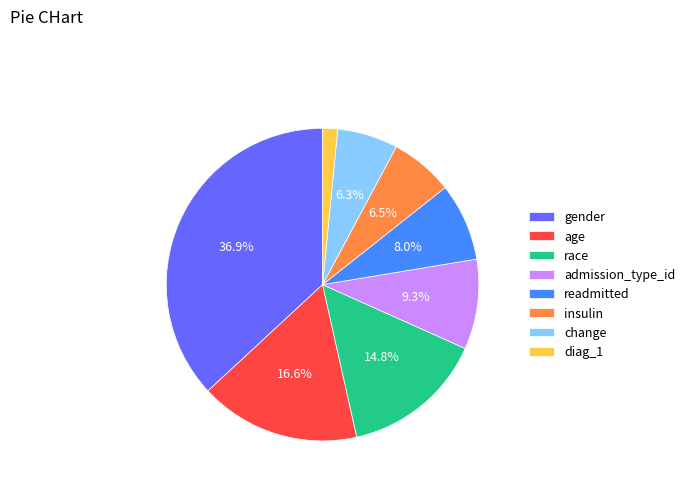

What percentage is the change slice, to the nearest percent?

6%